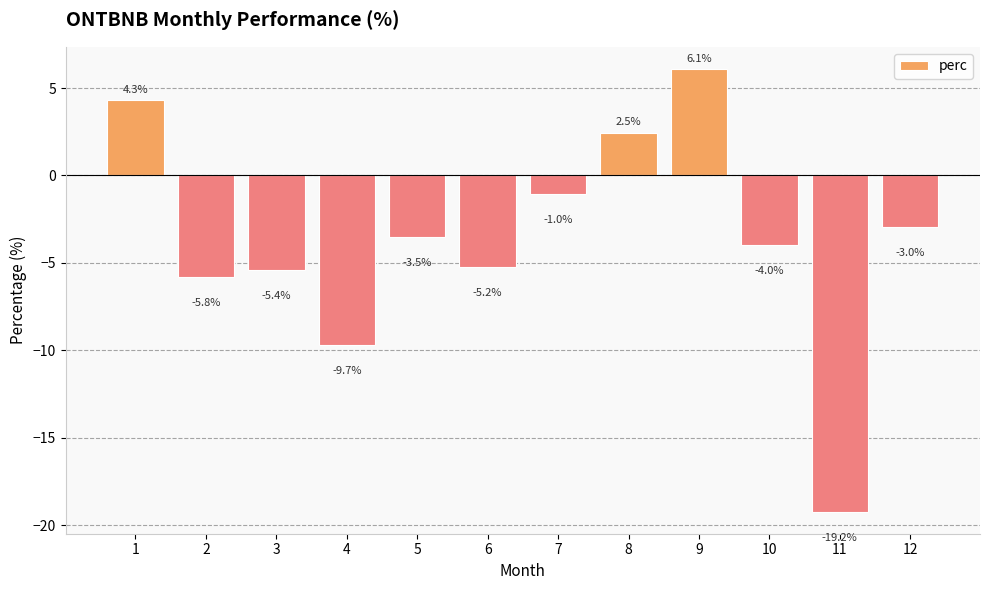

Rank the categories by value from highest to lowest.

9, 1, 8, 7, 12, 5, 10, 6, 3, 2, 4, 11